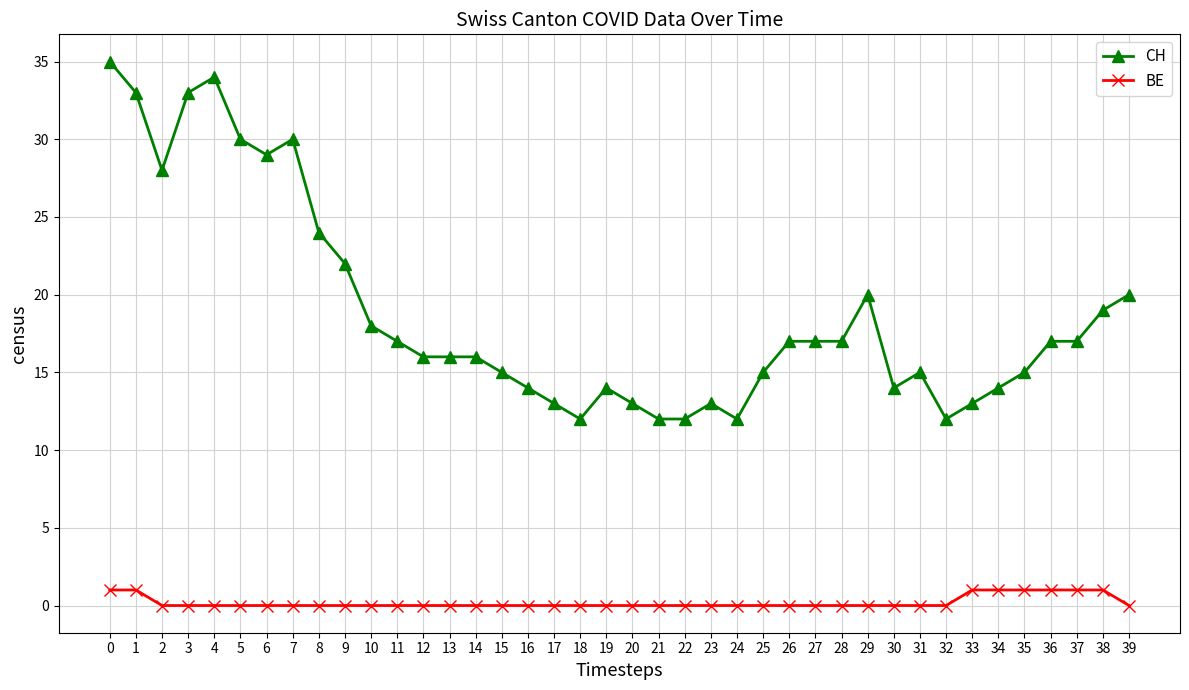

Reading left to right, extract all data points from this chart.

CH: 35	33	28	33	34	30	29	30	24	22	18	17	16	16	16	15	14	13	12	14	13	12	12	13	12	15	17	17	17	20	14	15	12	13	14	15	17	17	19	20
BE: 1	1	0	0	0	0	0	0	0	0	0	0	0	0	0	0	0	0	0	0	0	0	0	0	0	0	0	0	0	0	0	0	0	1	1	1	1	1	1	0